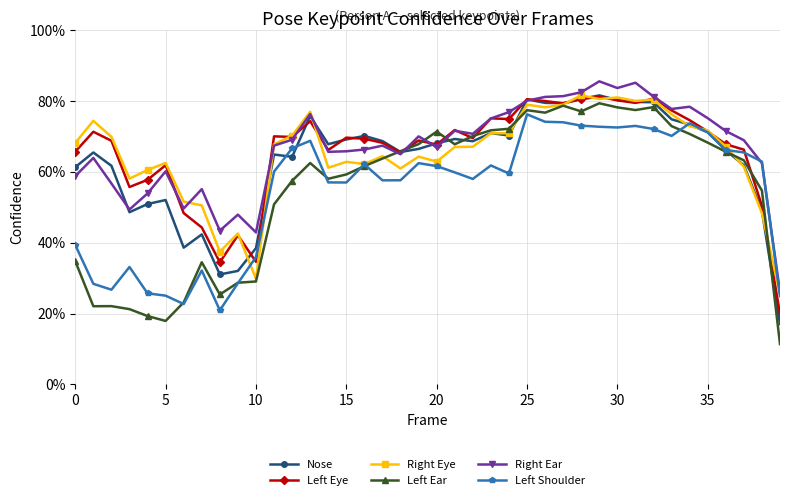

How many lines are shown in the chart?

6